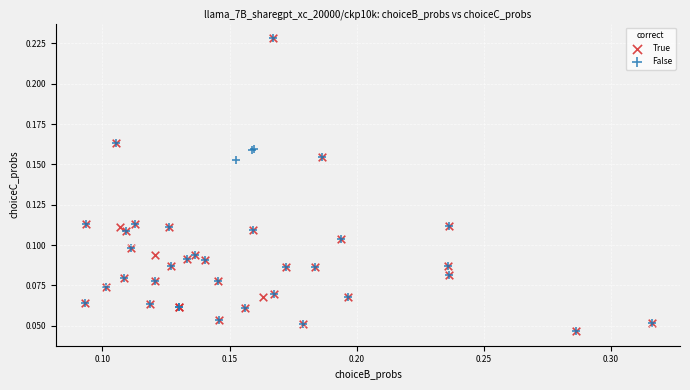

What are all the series names shown in the legend?

True, False